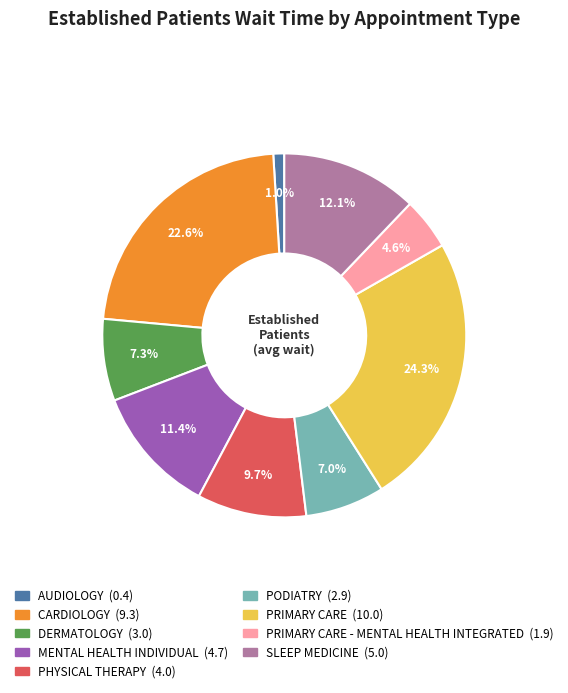

Do MENTAL HEALTH INDIVIDUAL (4.7) and PRIMARY CARE - MENTAL HEALTH INTEGRATED (1.9) together represent more than half of the pie?

No